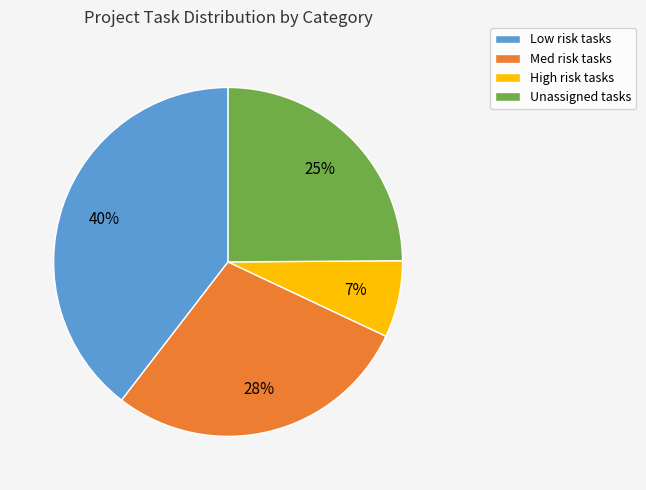

Is there any slice that represents more than half of the pie?

No